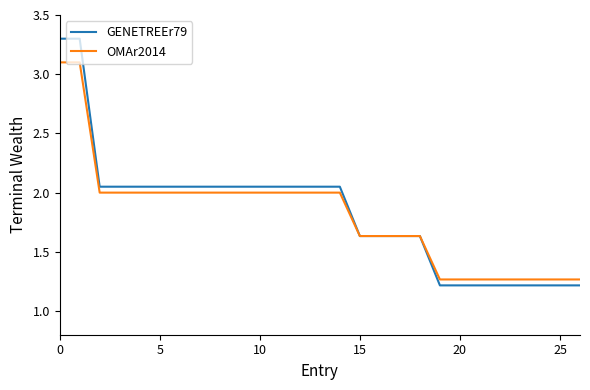

What is the minimum value shown in the chart?

1.2